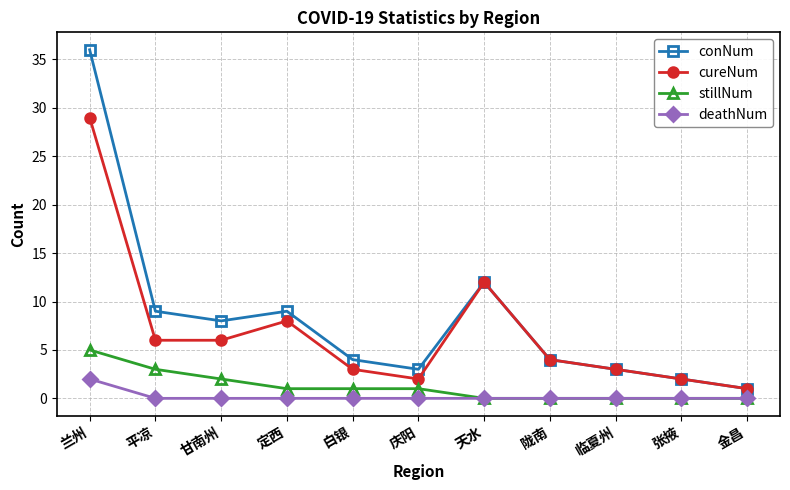

How many lines are shown in the chart?

4